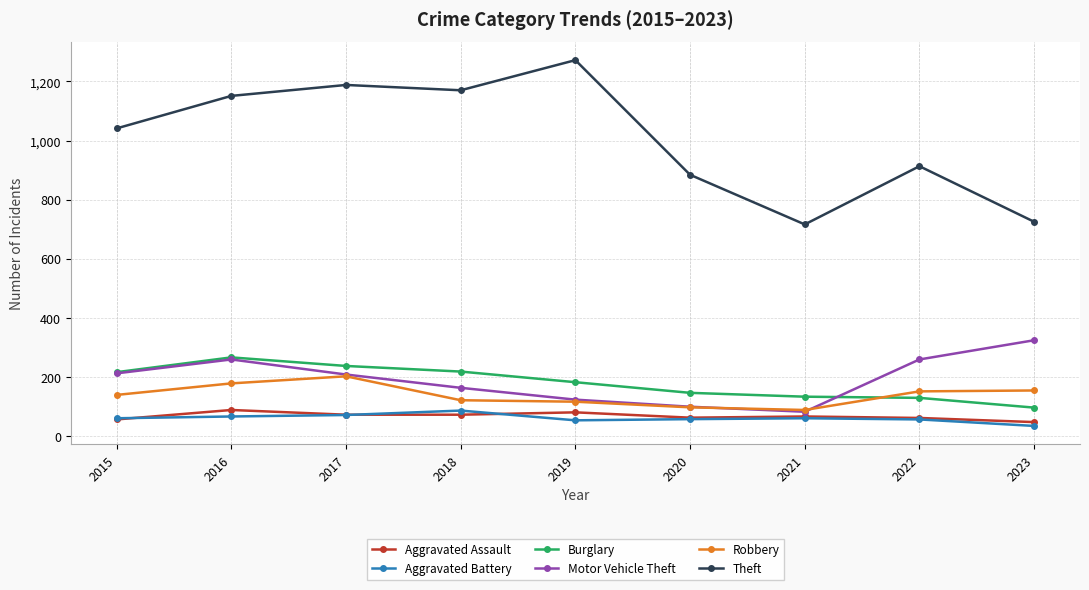

The value of Robbery at 2016 is 178. True or false?

True